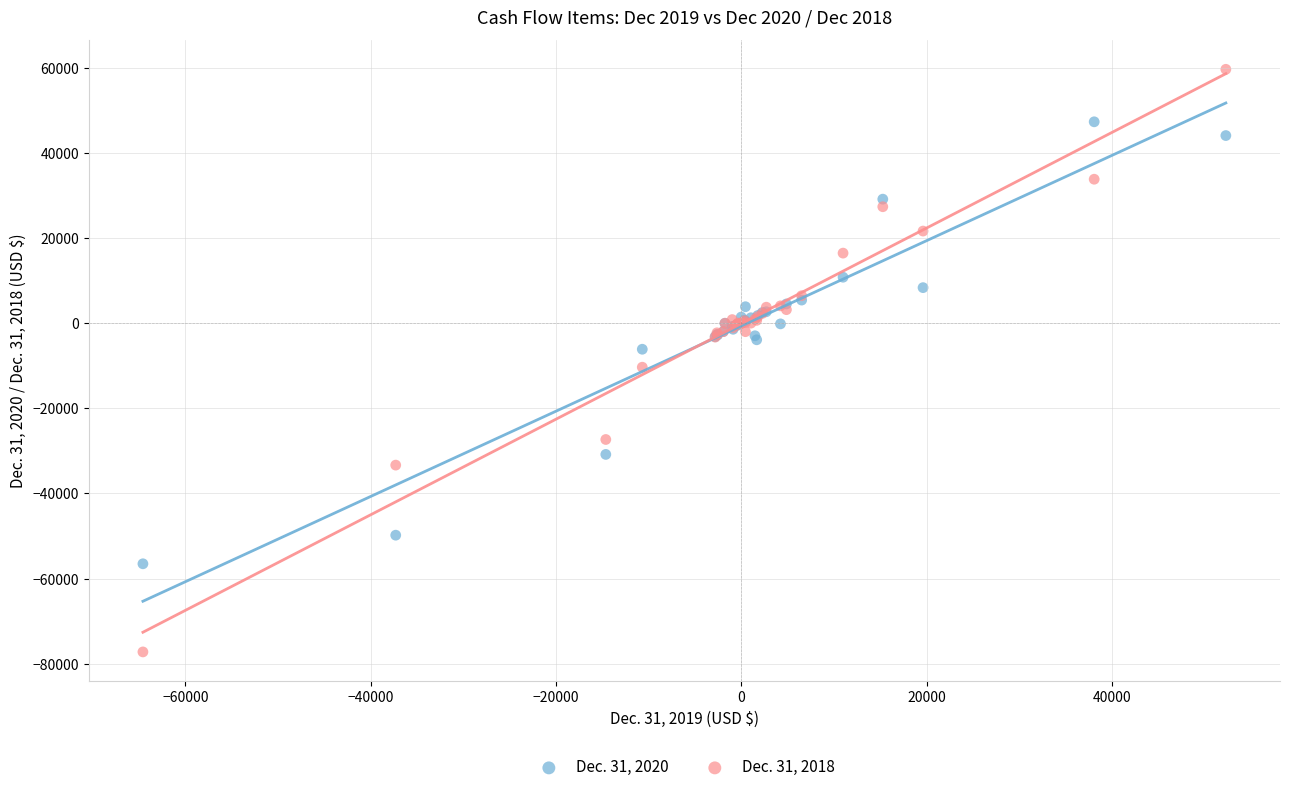

Which series contains the highest Y value?

Dec. 31, 2018